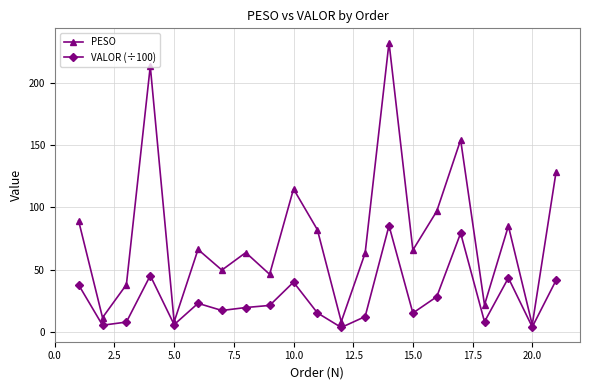

What is the value of the PESO point at the 20th from the left?

5.7